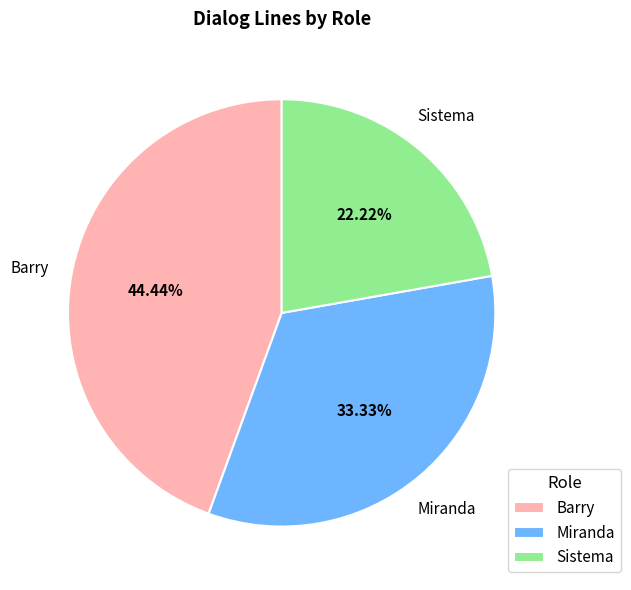

What percentage is the Barry slice, to the nearest percent?

44%